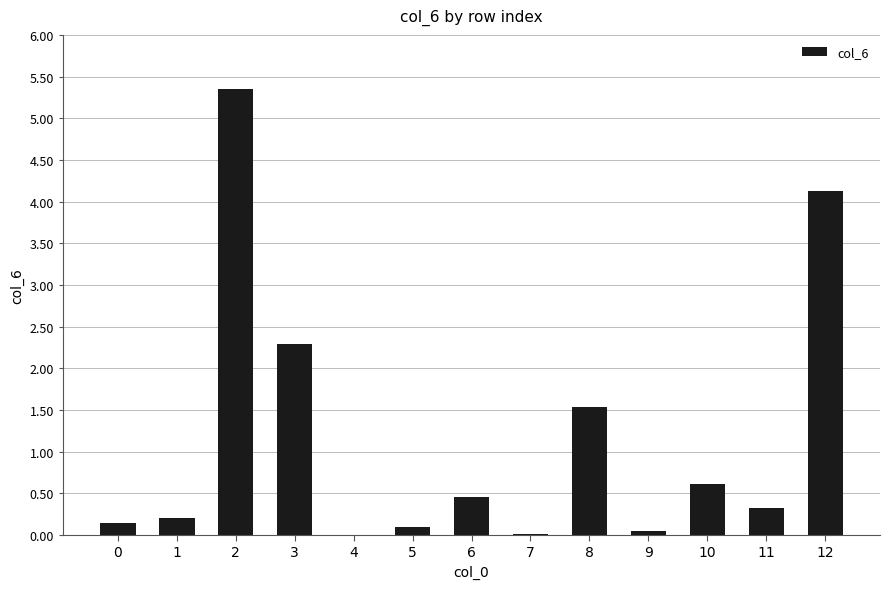

What is the difference between the values at 4 and 6?

0.4